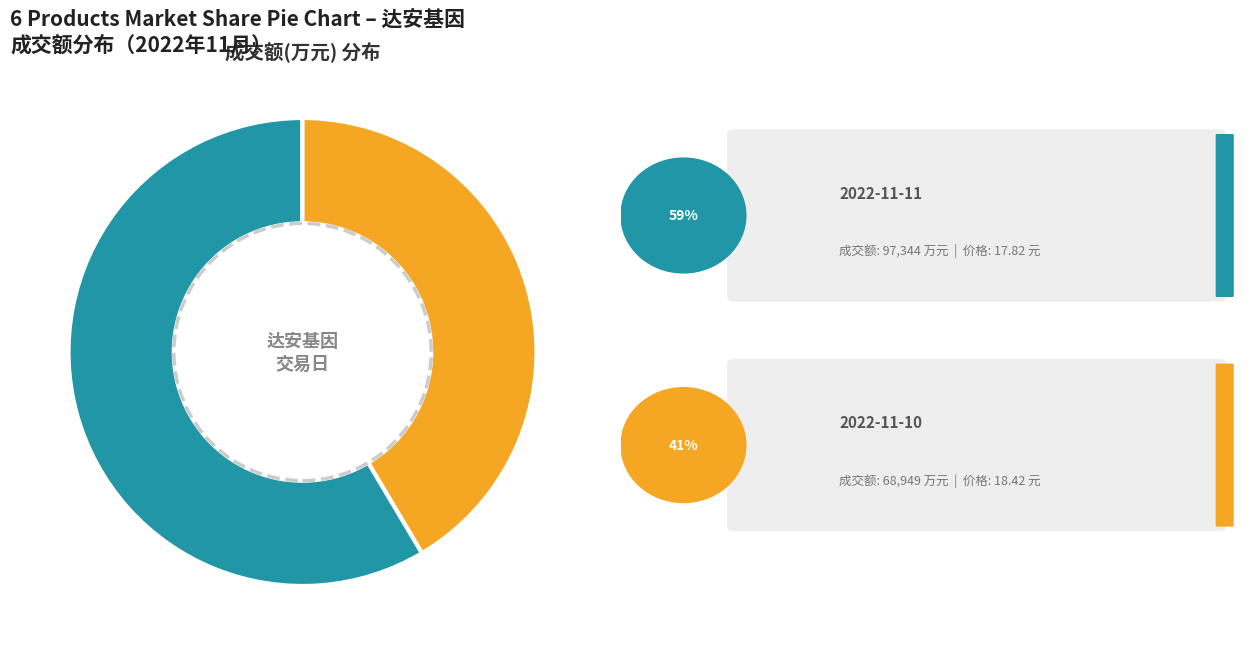

Does any single category account for the majority?

Yes